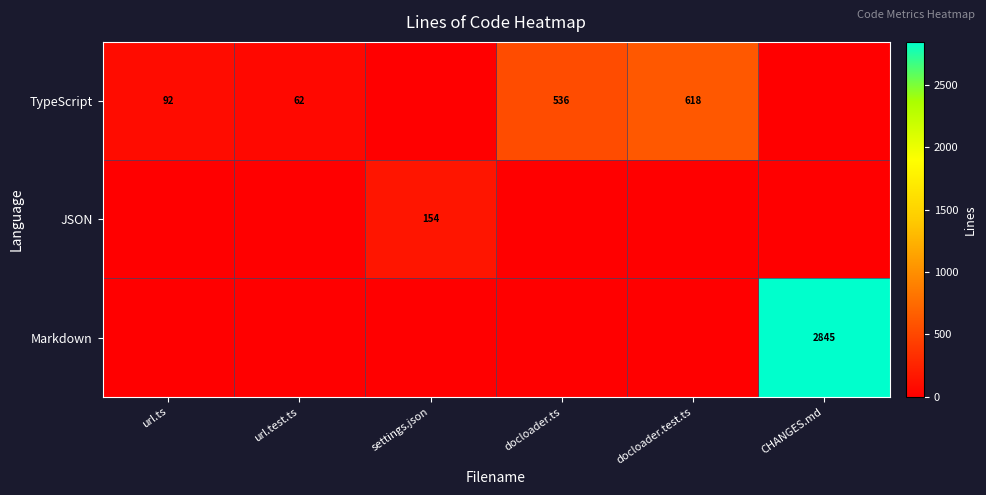

The TypeScript series shows 85 at url.test.ts. True or false?

False